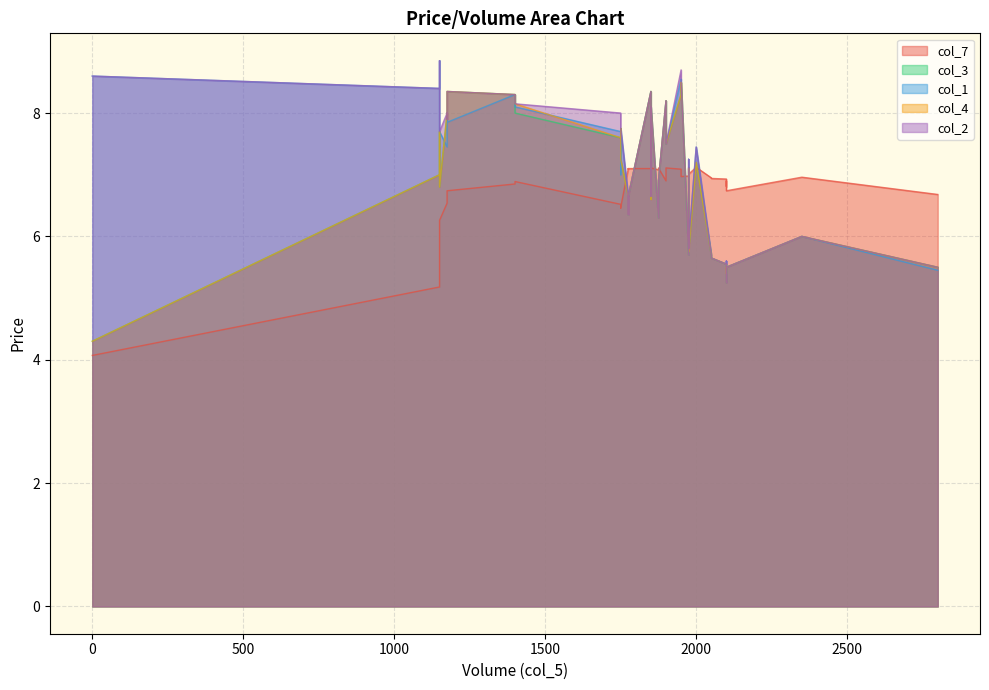

What is the label of the 18th point from the right?

1850